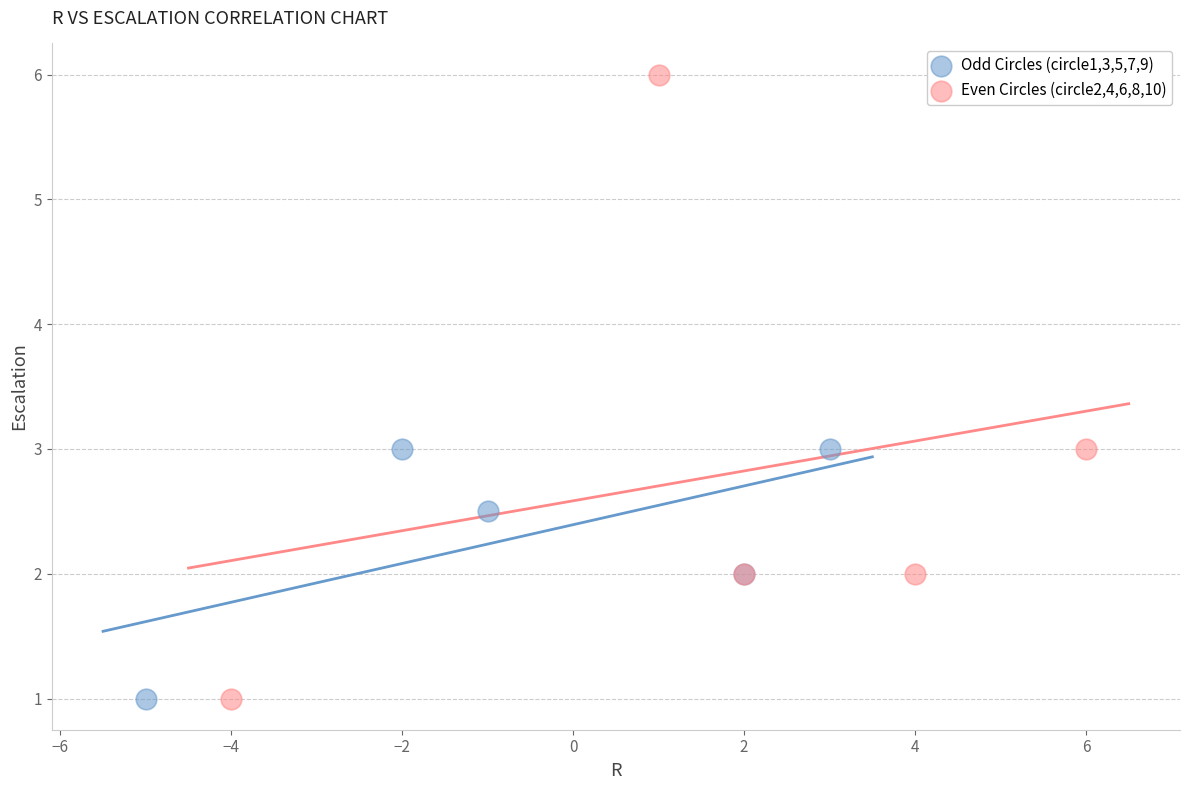

Which series has the largest Y range (max minus min)?

Even Circles (circle2,4,6,8,10)